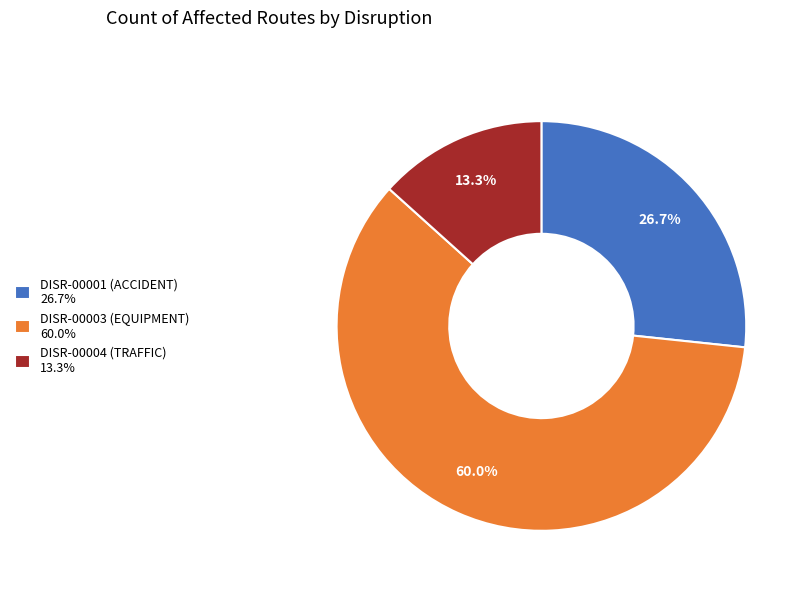

Combined, what portion of the pie is DISR-00003 (EQUIPMENT) and DISR-00004 (TRAFFIC)?

73.3%